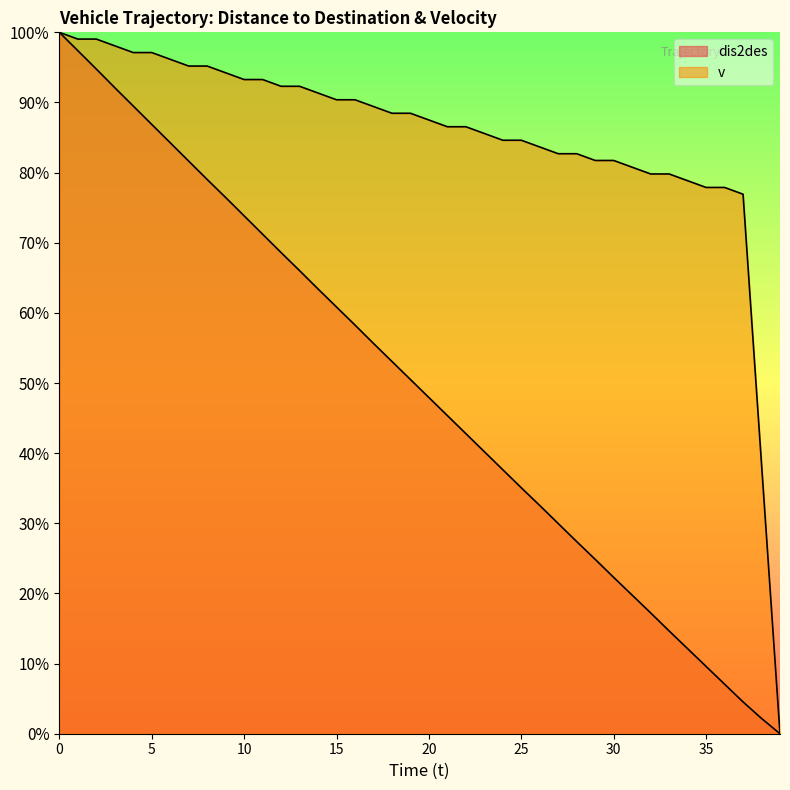

Which series changed the most between 11 and 22?

dis2des